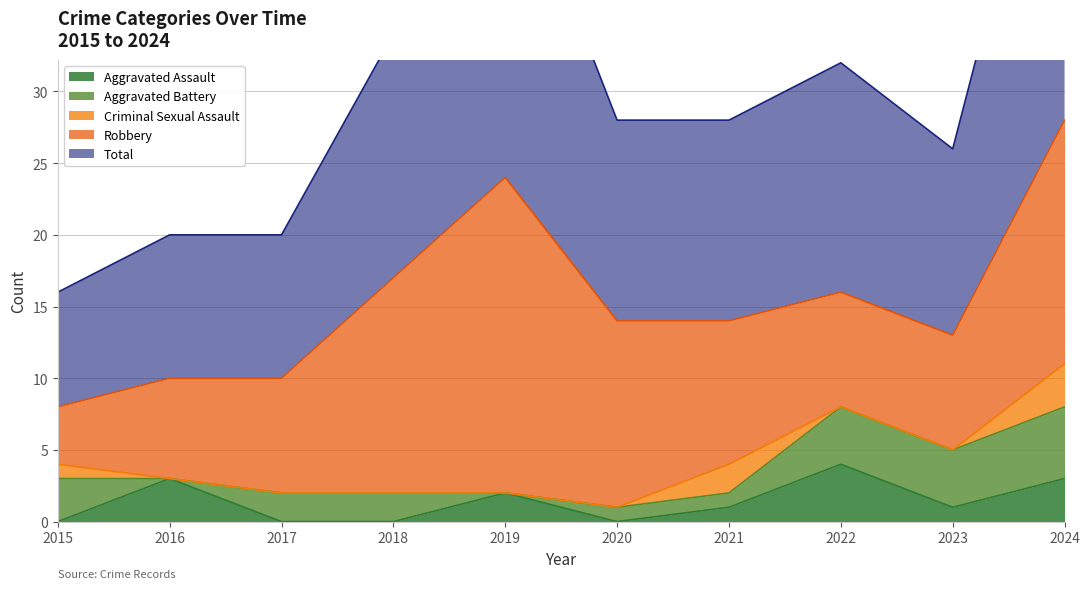

Rank the categories by Aggravated Assault value from lowest to highest.

2015, 2017, 2018, 2020, 2021, 2023, 2019, 2016, 2024, 2022